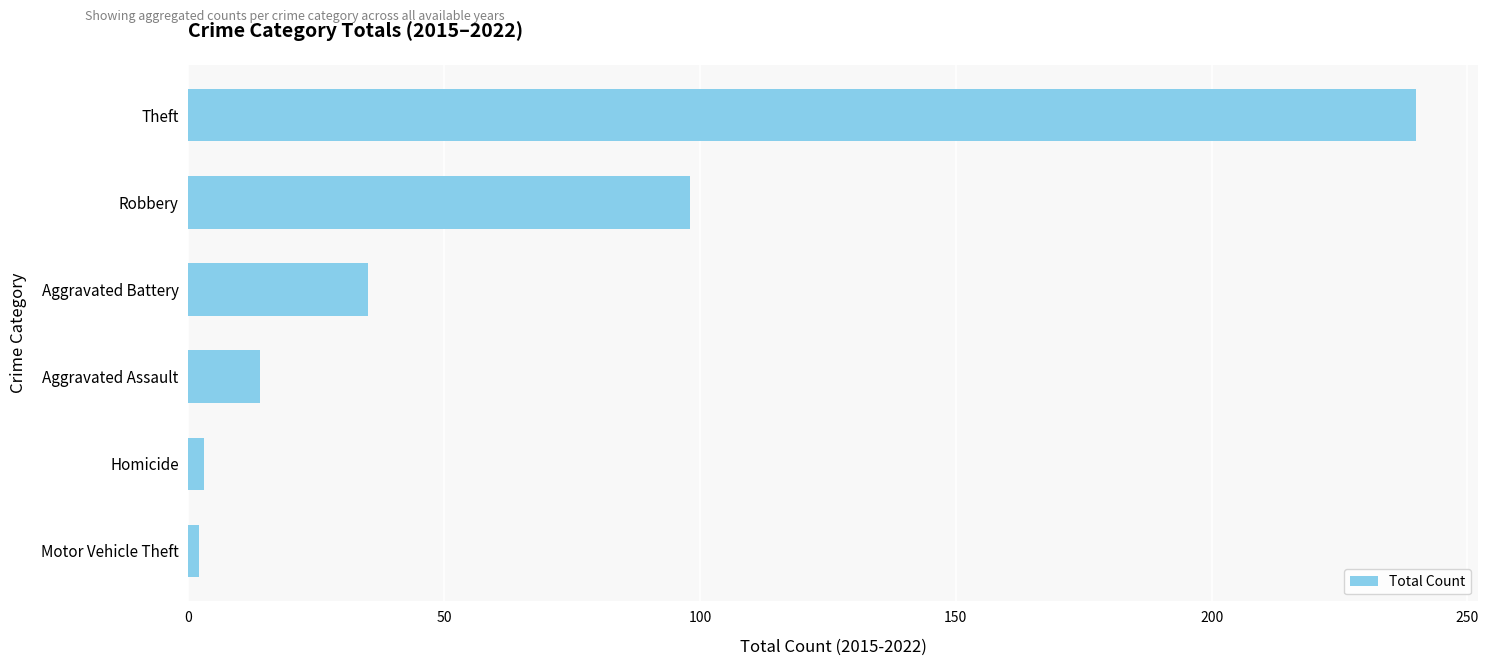

At which label is the value closest to 121?

Robbery